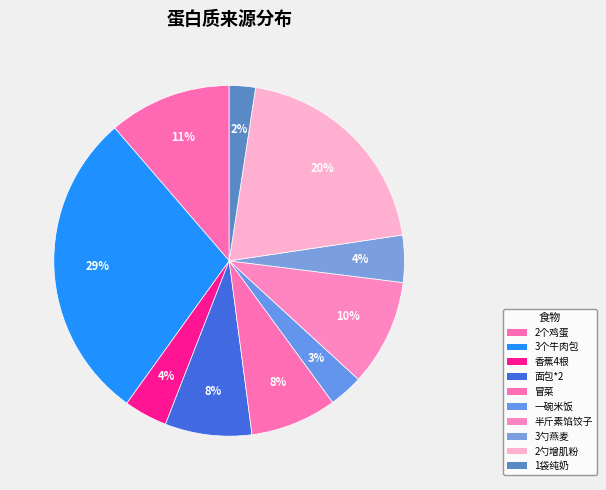

True or false: 3个牛肉包 accounts for 17% of the total.

False